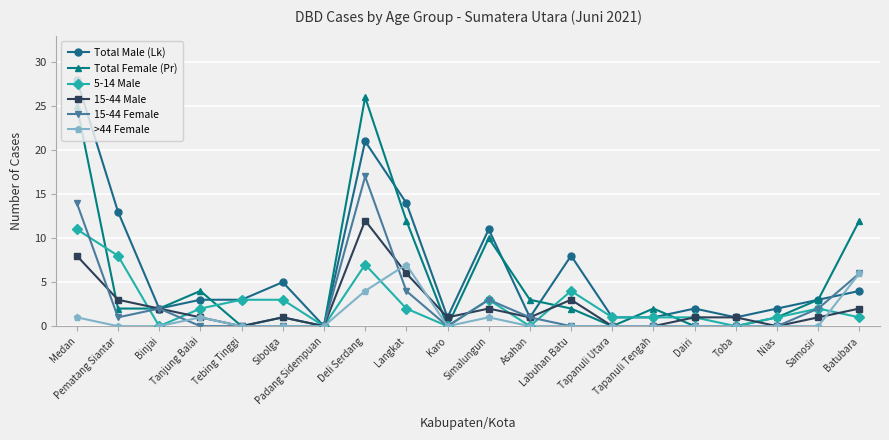

Reading left to right, what are all the values shown in this chart?

Total Male (Lk): Medan=28	Pematang Siantar=13	Binjai=2	Tanjung Balai=3	Tebing Tinggi=3	Sibolga=5	Padang Sidempuan=0	Deli Serdang=21	Langkat=14	Karo=1	Simalungun=11	Asahan=1	Labuhan Batu=8	Tapanuli Utara=1	Tapanuli Tengah=1	Dairi=2	Toba=1	Nias=2	Samosir=3	Batubara=4
Total Female (Pr): Medan=25	Pematang Siantar=2	Binjai=2	Tanjung Balai=4	Tebing Tinggi=0	Sibolga=1	Padang Sidempuan=0	Deli Serdang=26	Langkat=12	Karo=0	Simalungun=10	Asahan=3	Labuhan Batu=2	Tapanuli Utara=0	Tapanuli Tengah=2	Dairi=0	Toba=0	Nias=1	Samosir=3	Batubara=12
5-14 Male: Medan=11	Pematang Siantar=8	Binjai=0	Tanjung Balai=2	Tebing Tinggi=3	Sibolga=3	Padang Sidempuan=0	Deli Serdang=7	Langkat=2	Karo=0	Simalungun=3	Asahan=0	Labuhan Batu=4	Tapanuli Utara=1	Tapanuli Tengah=1	Dairi=1	Toba=0	Nias=1	Samosir=2	Batubara=1
15-44 Male: Medan=8	Pematang Siantar=3	Binjai=2	Tanjung Balai=1	Tebing Tinggi=0	Sibolga=1	Padang Sidempuan=0	Deli Serdang=12	Langkat=6	Karo=1	Simalungun=2	Asahan=1	Labuhan Batu=3	Tapanuli Utara=0	Tapanuli Tengah=0	Dairi=1	Toba=1	Nias=0	Samosir=1	Batubara=2
15-44 Female: Medan=14	Pematang Siantar=1	Binjai=2	Tanjung Balai=0	Tebing Tinggi=0	Sibolga=0	Padang Sidempuan=0	Deli Serdang=17	Langkat=4	Karo=0	Simalungun=3	Asahan=1	Labuhan Batu=0	Tapanuli Utara=0	Tapanuli Tengah=0	Dairi=0	Toba=0	Nias=0	Samosir=2	Batubara=6
>44 Female: Medan=1	Pematang Siantar=0	Binjai=0	Tanjung Balai=1	Tebing Tinggi=0	Sibolga=0	Padang Sidempuan=0	Deli Serdang=4	Langkat=7	Karo=0	Simalungun=1	Asahan=0	Labuhan Batu=0	Tapanuli Utara=0	Tapanuli Tengah=0	Dairi=0	Toba=0	Nias=0	Samosir=0	Batubara=6